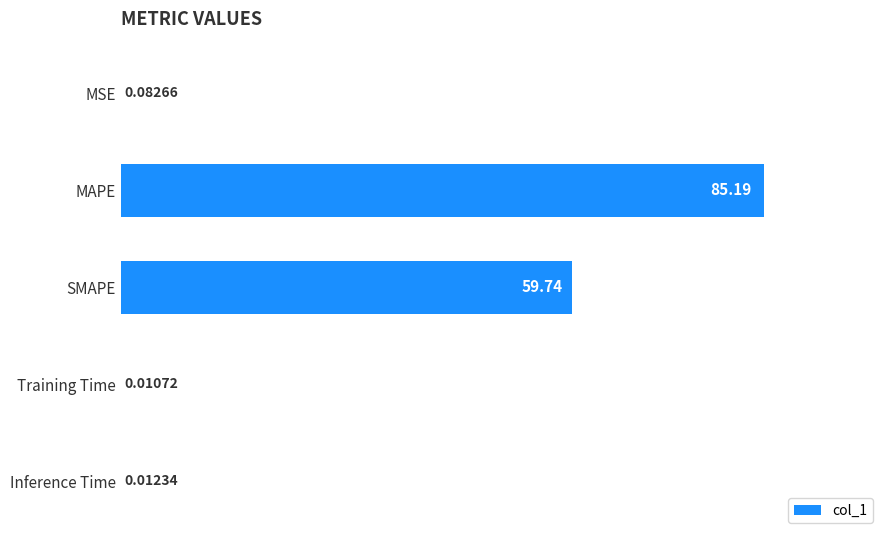

Which has a higher value, SMAPE or MAPE?

MAPE